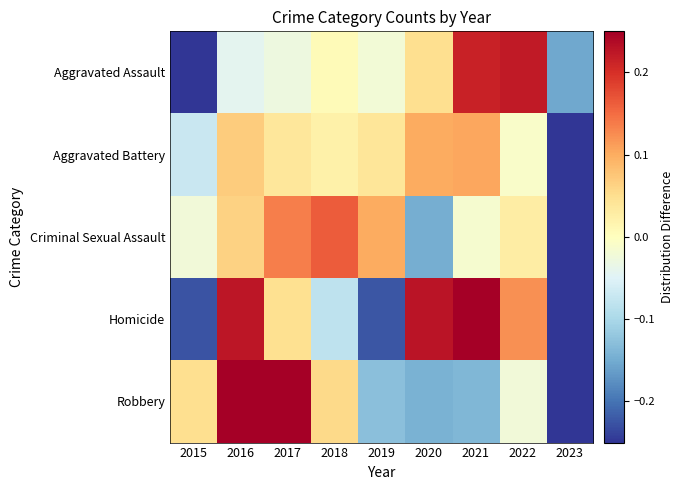

Which label corresponds to the largest value in the chart?

2016